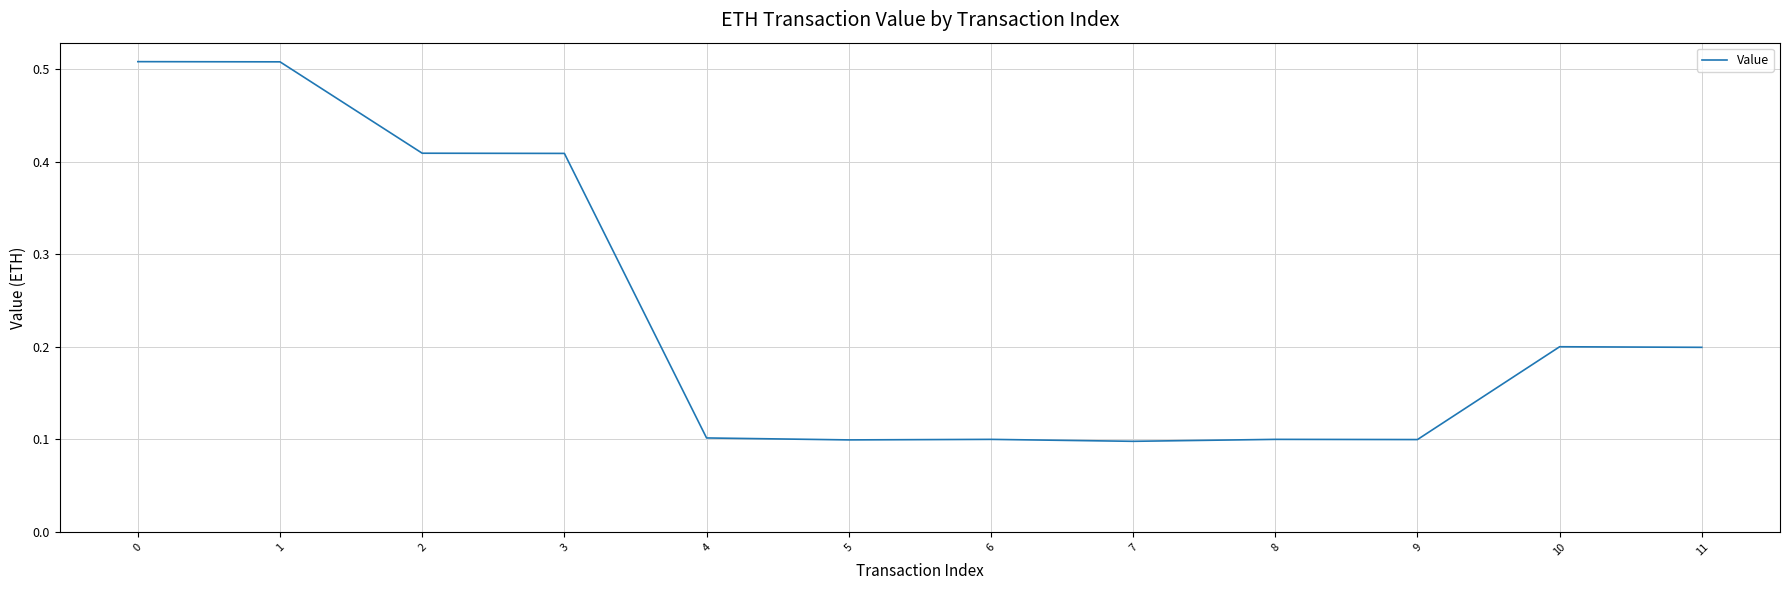

Is this an area chart (filled region under the line)?

No